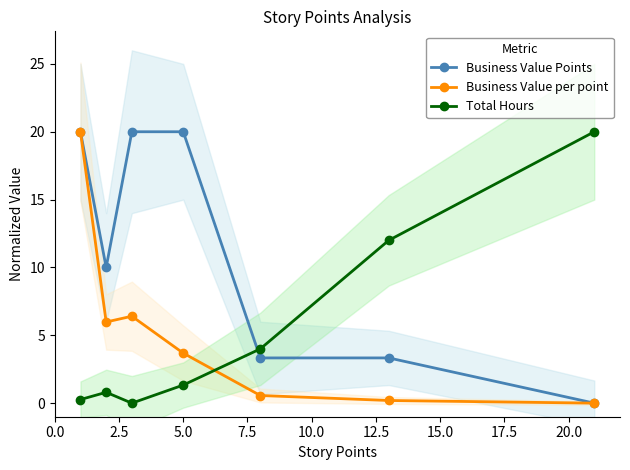

What is the value of the Business Value Points point at the 6th from the left?

3.3